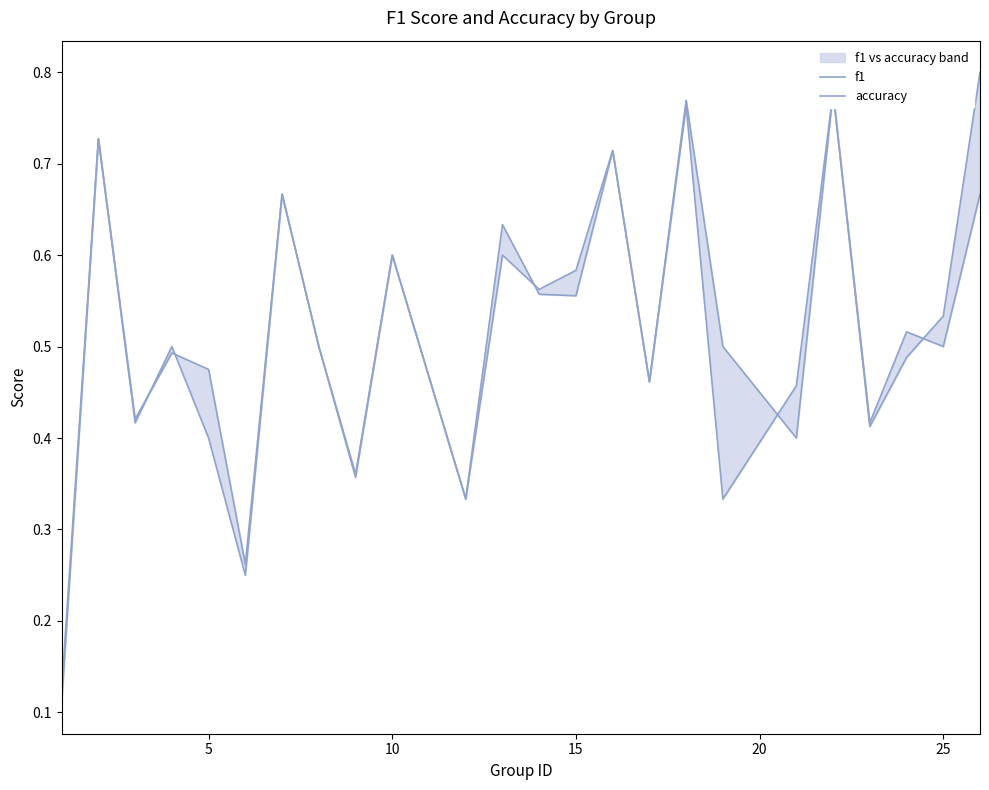

How many lines are shown in the chart?

2